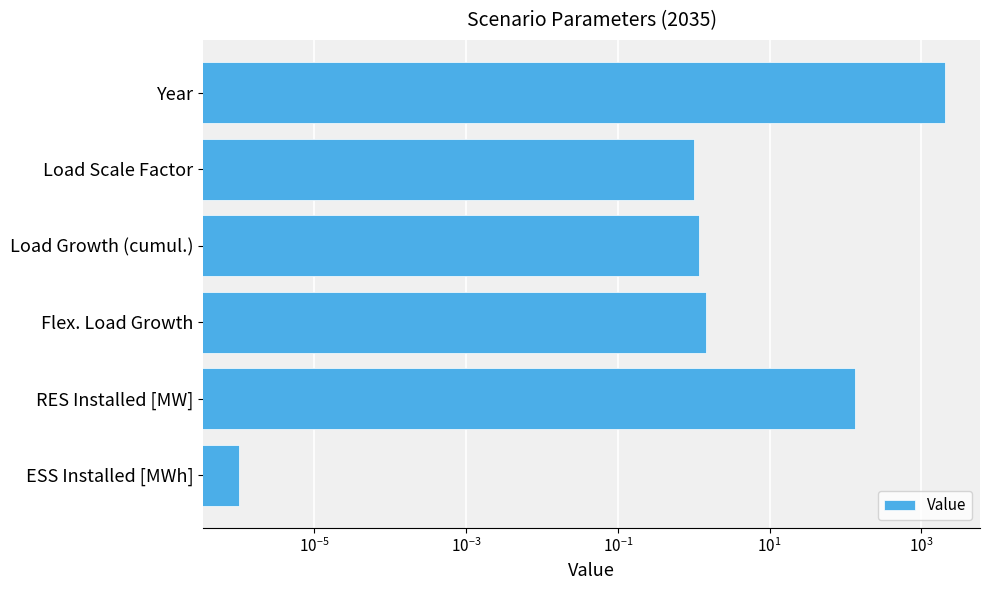

What is the difference between the maximum and minimum values?

2035.0